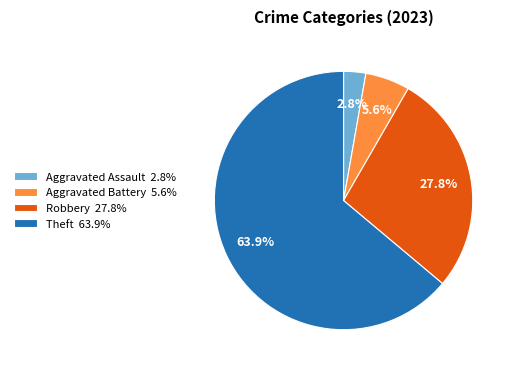

What is the ratio of the value at Robbery 27.8% to the value at Aggravated Battery 5.6%?

5.0